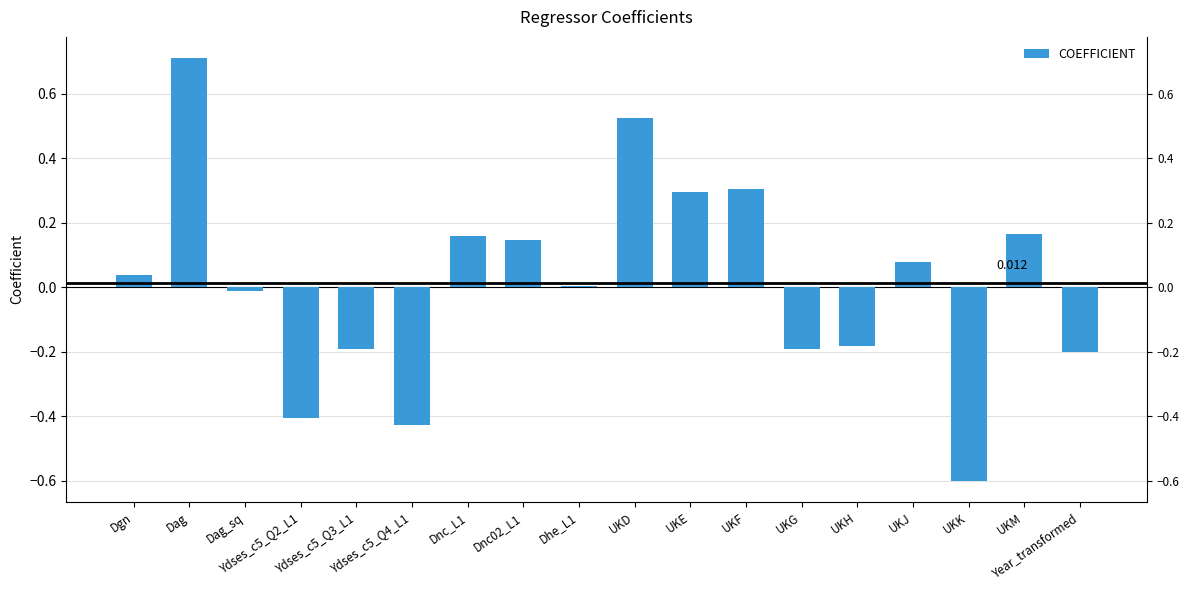

List the labels in order of value, smallest first.

UKK, Ydses_c5_Q4_L1, Ydses_c5_Q2_L1, Year_transformed, UKG, Ydses_c5_Q3_L1, UKH, Dag_sq, Dhe_L1, Dgn, UKJ, Dnc02_L1, Dnc_L1, UKM, UKE, UKF, UKD, Dag